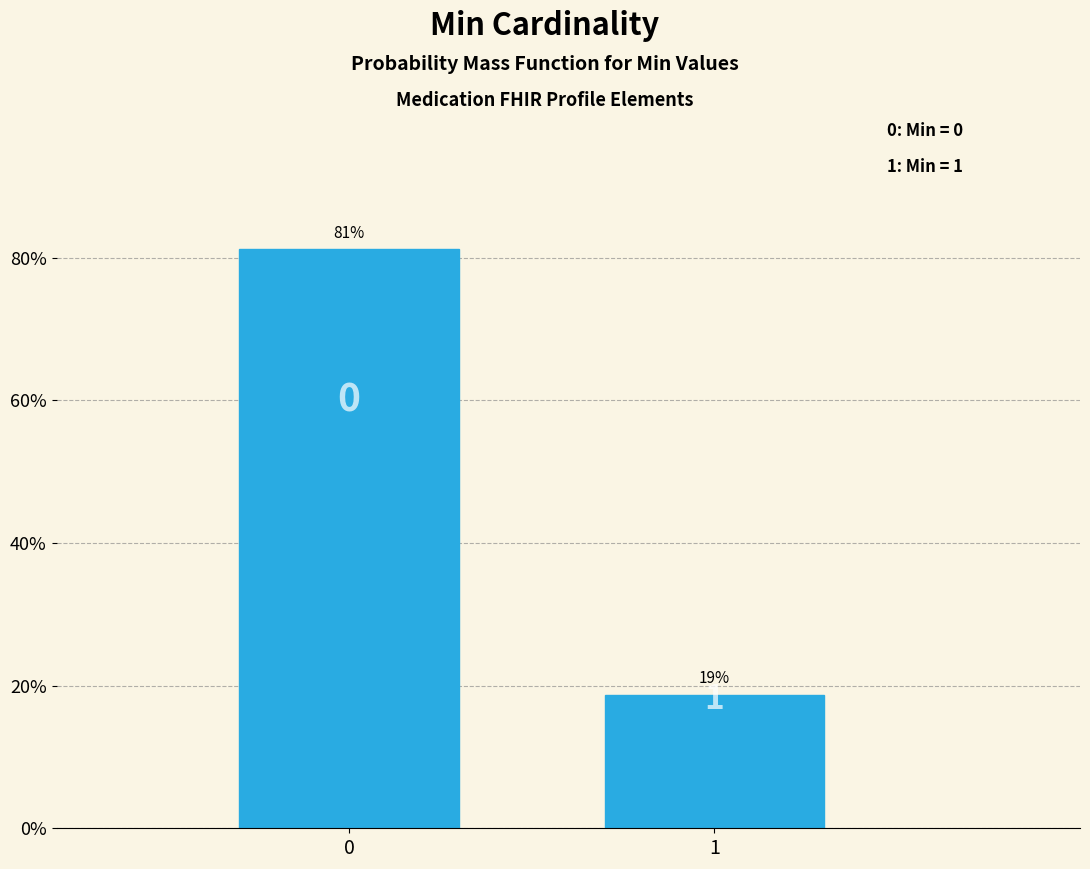

Does the chart contain any negative values?

No